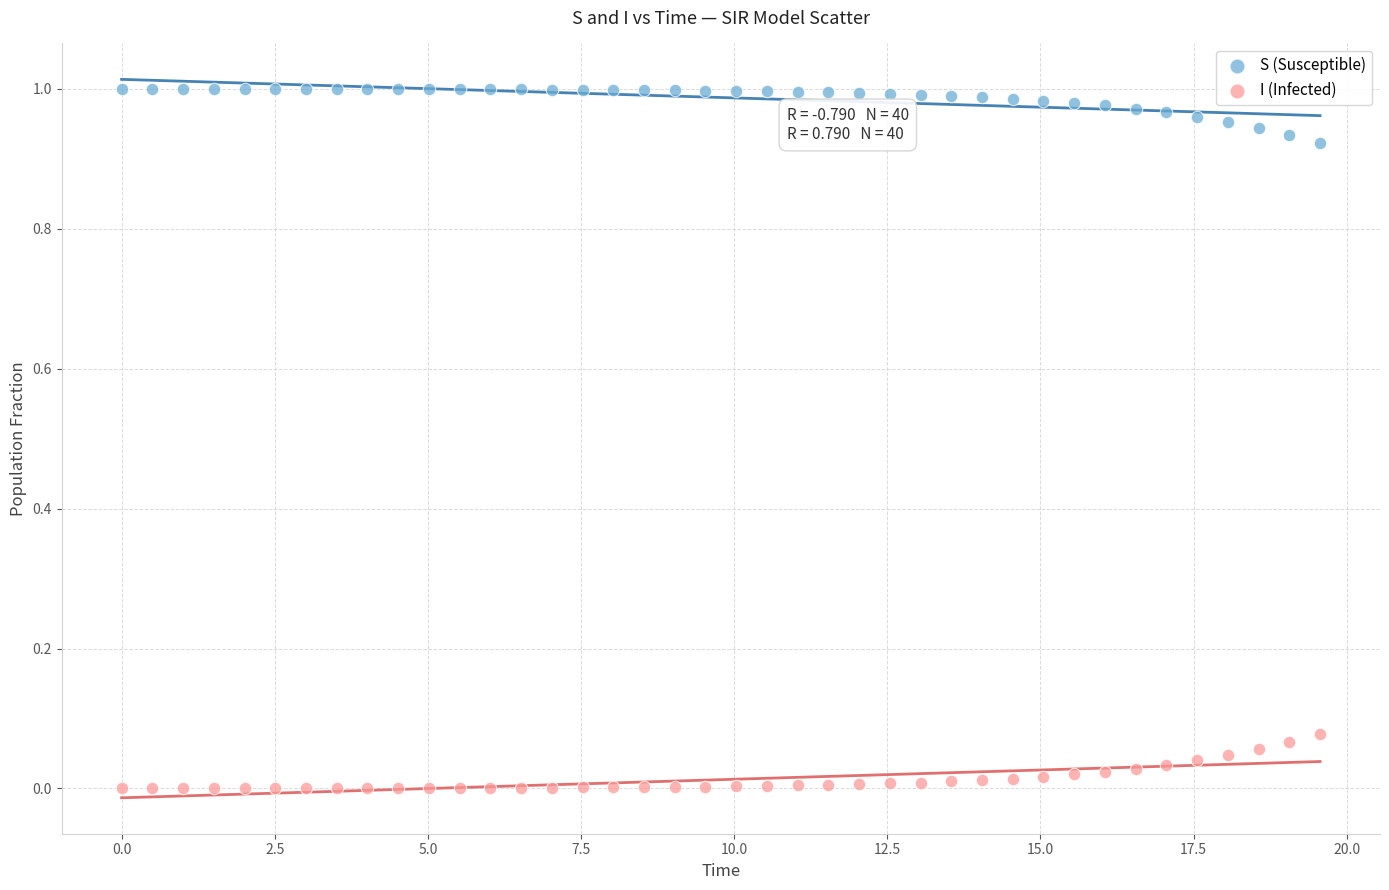

Which series reaches the maximum Y coordinate?

S (Susceptible)